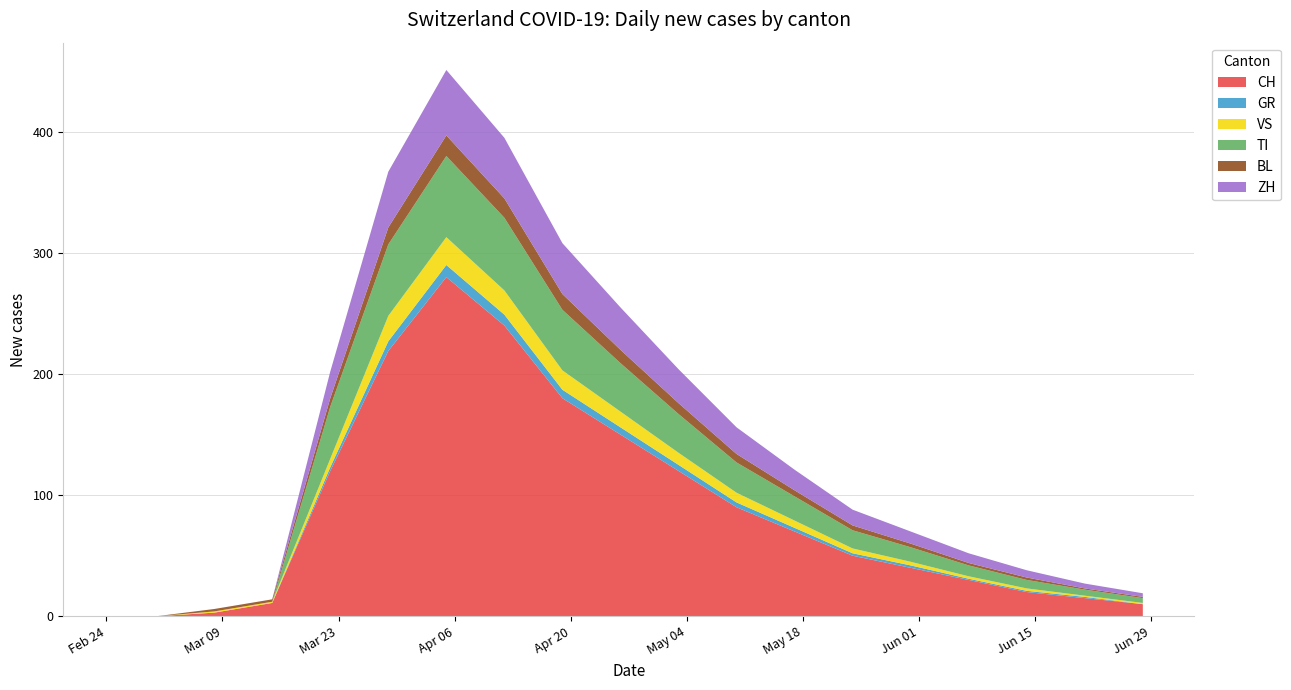

Reading left to right, list all the values displayed in this chart.

CH: 0	0	3	11	120	219	280	240	180	150	120	90	70	50	40	30	20	15	10
GR: 0	0	0	0	3	8	10	9	7	6	5	4	3	2	2	1	1	1	0
VS: 0	0	1	1	7	21	23	20	16	13	10	8	6	4	3	2	2	1	1
TI: 0	0	0	0	43	59	67	60	50	40	32	25	20	15	12	9	7	5	4
BL: 0	0	2	2	7	14	17	16	13	11	9	7	5	4	3	2	2	1	1
ZH: 0	0	0	0	22	46	54	50	42	35	28	22	17	13	10	8	6	4	3